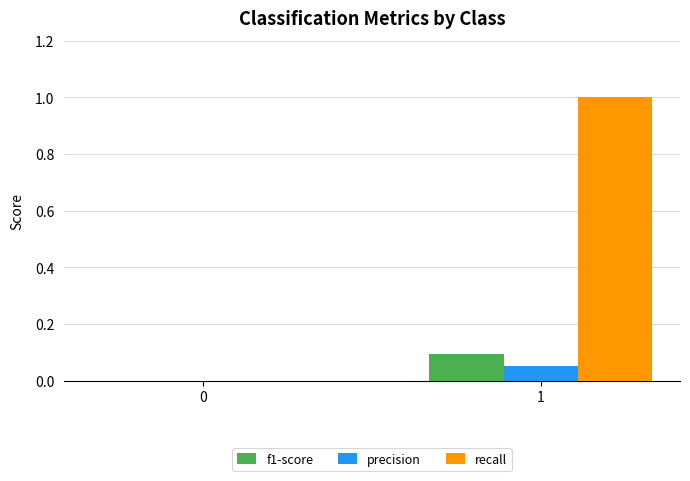

The precision series shows 0.0 at 1. True or false?

True